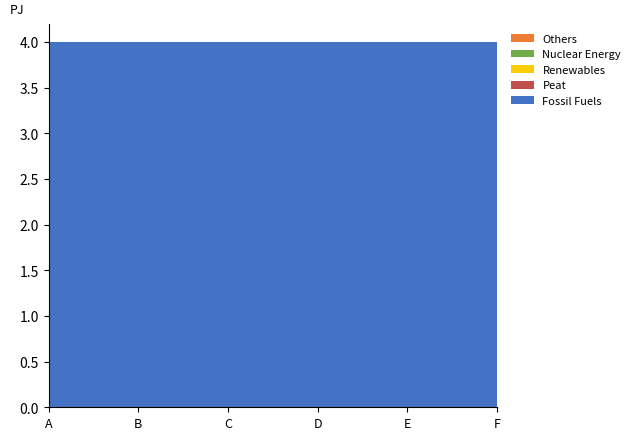

Reading left to right, extract all data points from this chart.

Fossil Fuels: 4	4	4	4	4	4
Peat: 0	0	0	0	0	0
Renewables: 0	0	0	0	0	0
Nuclear Energy: 0	0	0	0	0	0
Others: 0	0	0	0	0	0